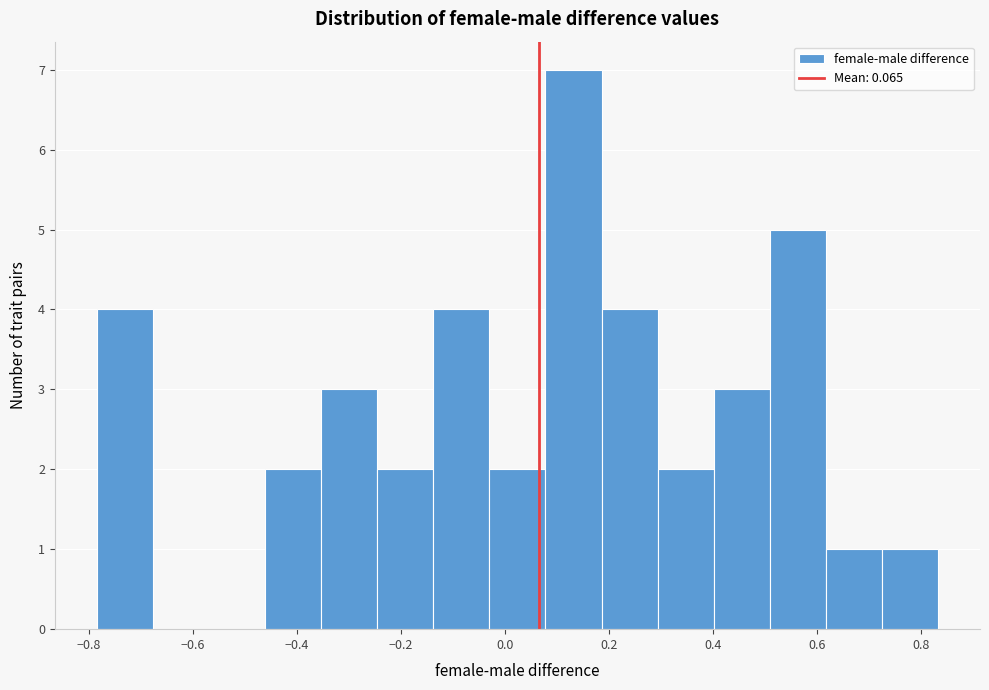

Reading left to right, list every bar in this chart as the range it spans on the x-axis followed by its height. Neither the bar edges nor the heights are printed on the chart, so give them approximately, as read against the axes.

-0.78 to -0.68: 4
-0.68 to -0.56: 0
-0.56 to -0.46: 0
-0.46 to -0.36: 2
-0.36 to -0.24: 3
-0.24 to -0.14: 2
-0.14 to -0.02: 4
-0.02 to 0.08: 2
0.08 to 0.18: 7
0.18 to 0.30: 4
0.30 to 0.40: 2
0.40 to 0.50: 3
0.50 to 0.62: 5
0.62 to 0.72: 1
0.72 to 0.84: 1